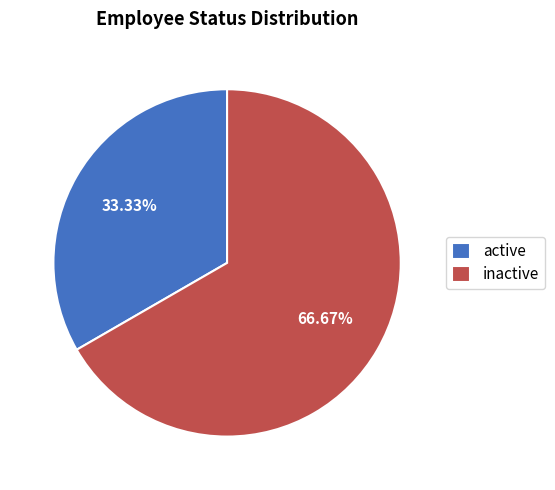

Which slice represents more than half of the pie?

inactive